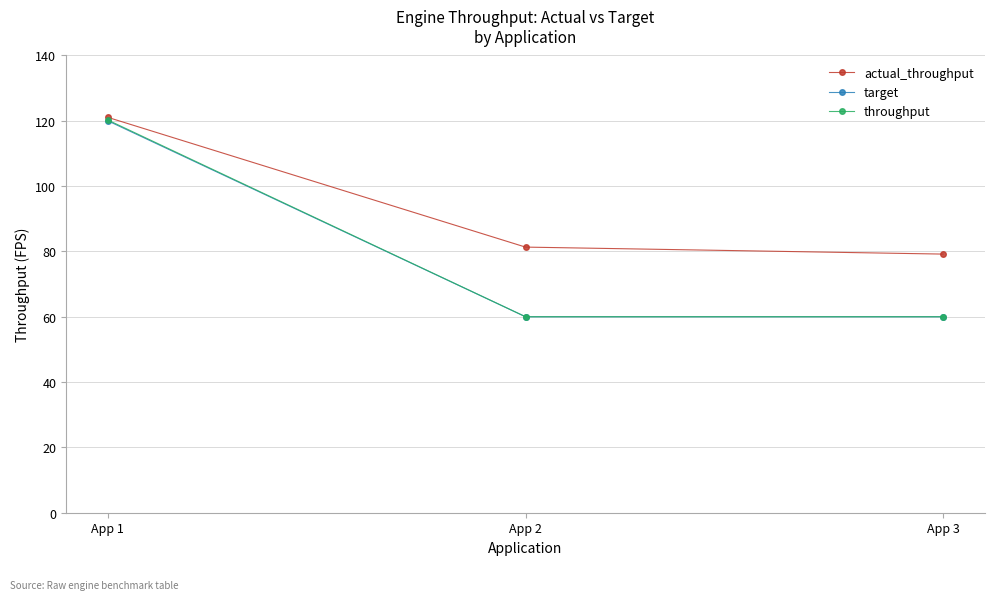

What is the value of the actual_throughput point at the 1st from the left?

121.1